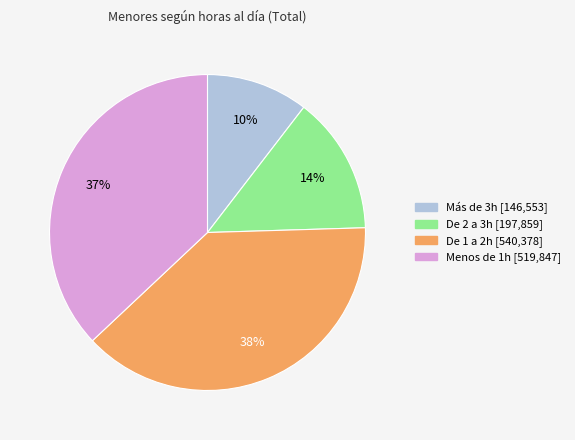

Is it true that Más de 3h is 10% of the pie?

True